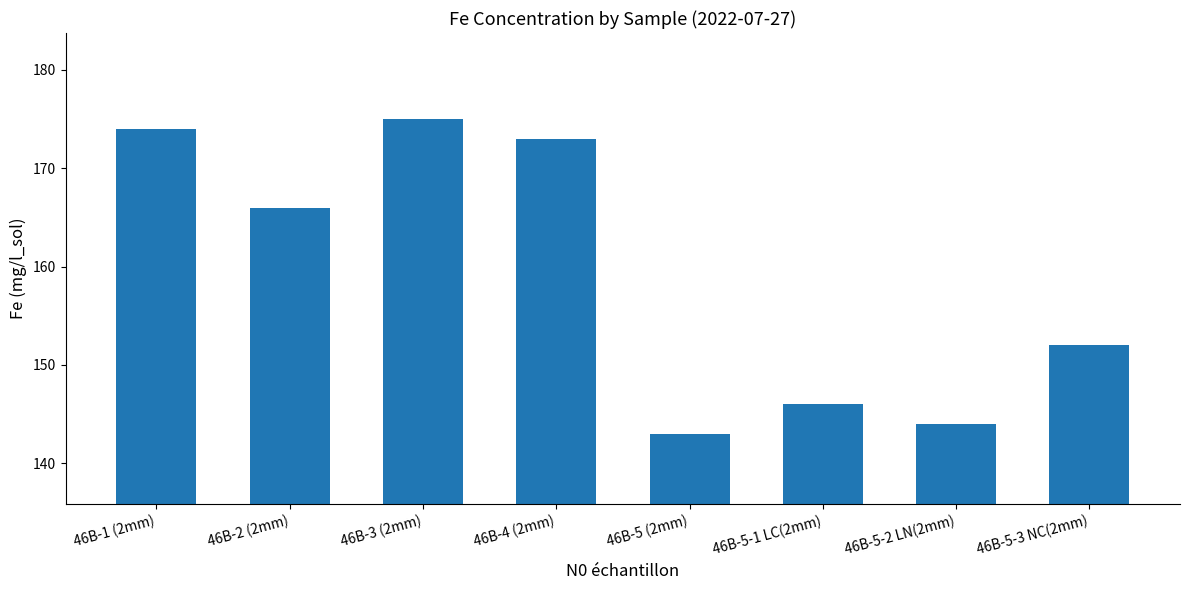

Which has a higher value, 46B-5-2 LN(2mm) or 46B-4 (2mm)?

46B-4 (2mm)